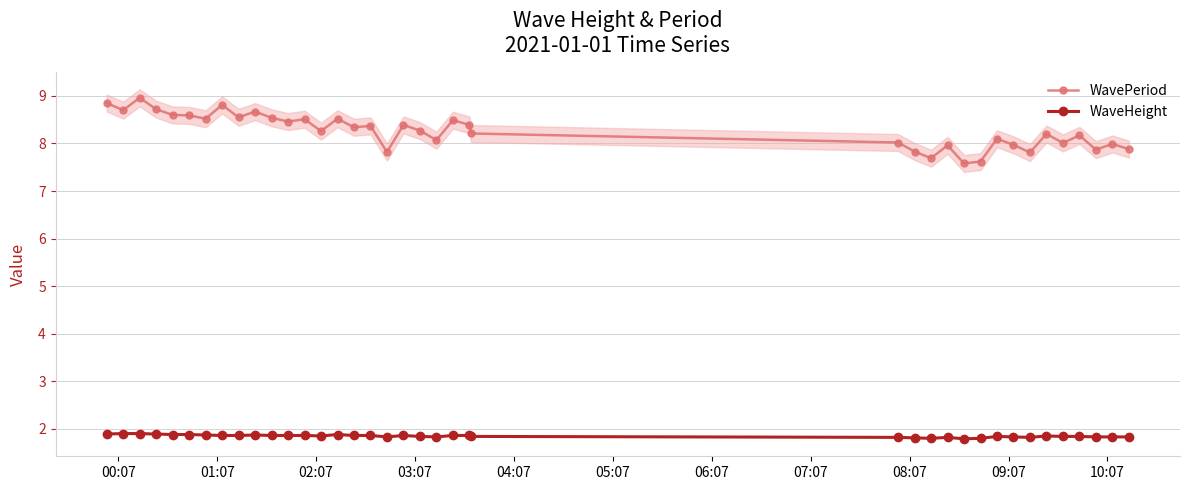

How many interior local peaks does the WaveHeight series have?

6